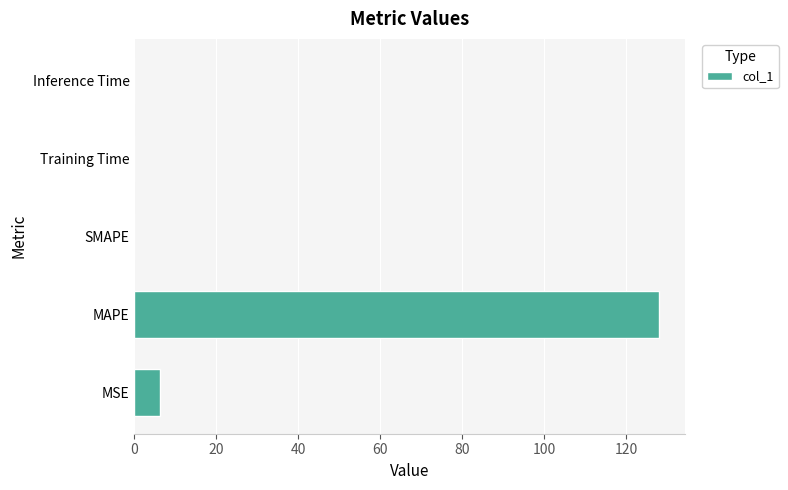

Which label corresponds to the largest value in the chart?

MAPE